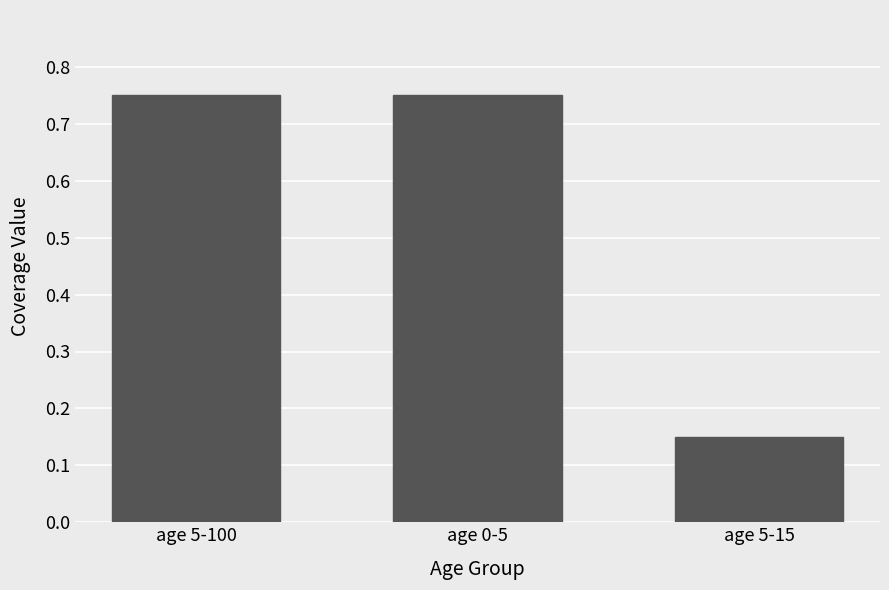

What is the label of the 1st bar from the right?

age 5-15